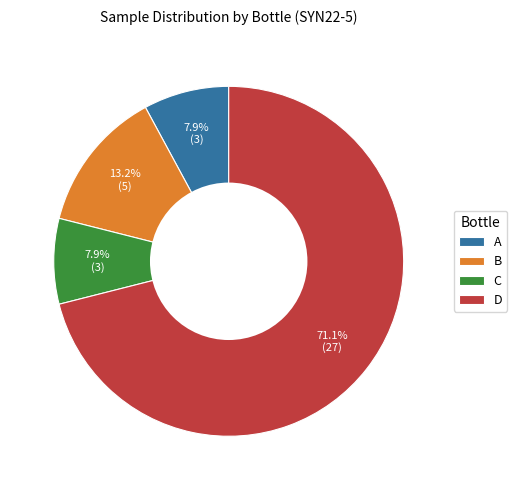

Combined, do A and B account for over 50%?

No